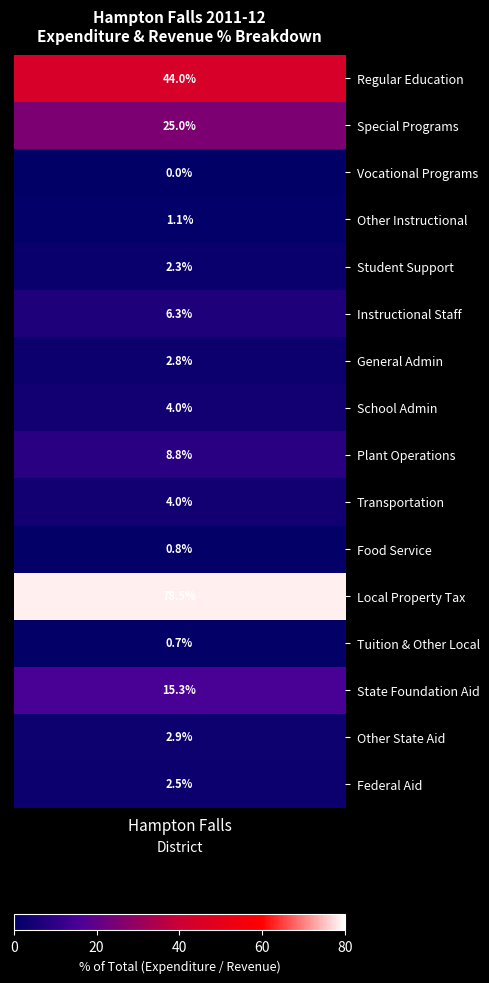

Which series has the largest total across all categories?

Local Property Tax